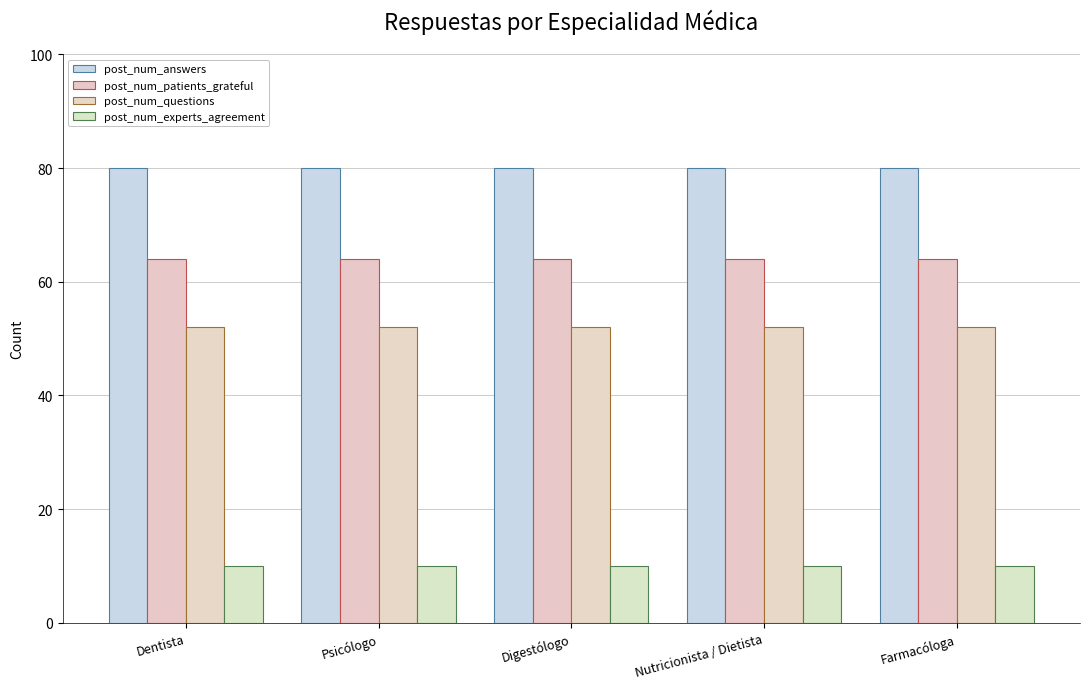

List the labels in order of post_num_questions value, largest first.

Dentista, Psicólogo, Digestólogo, Nutricionista / Dietista, Farmacóloga